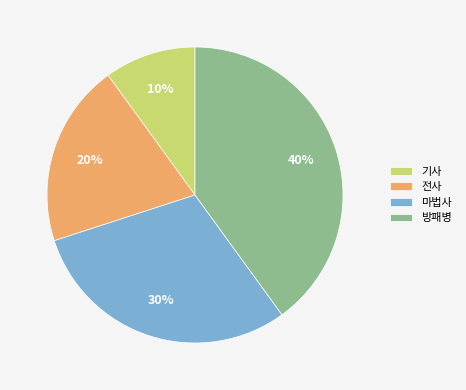

To the nearest percent, what is the difference between the 마법사 and 전사 slice percentages?

10%